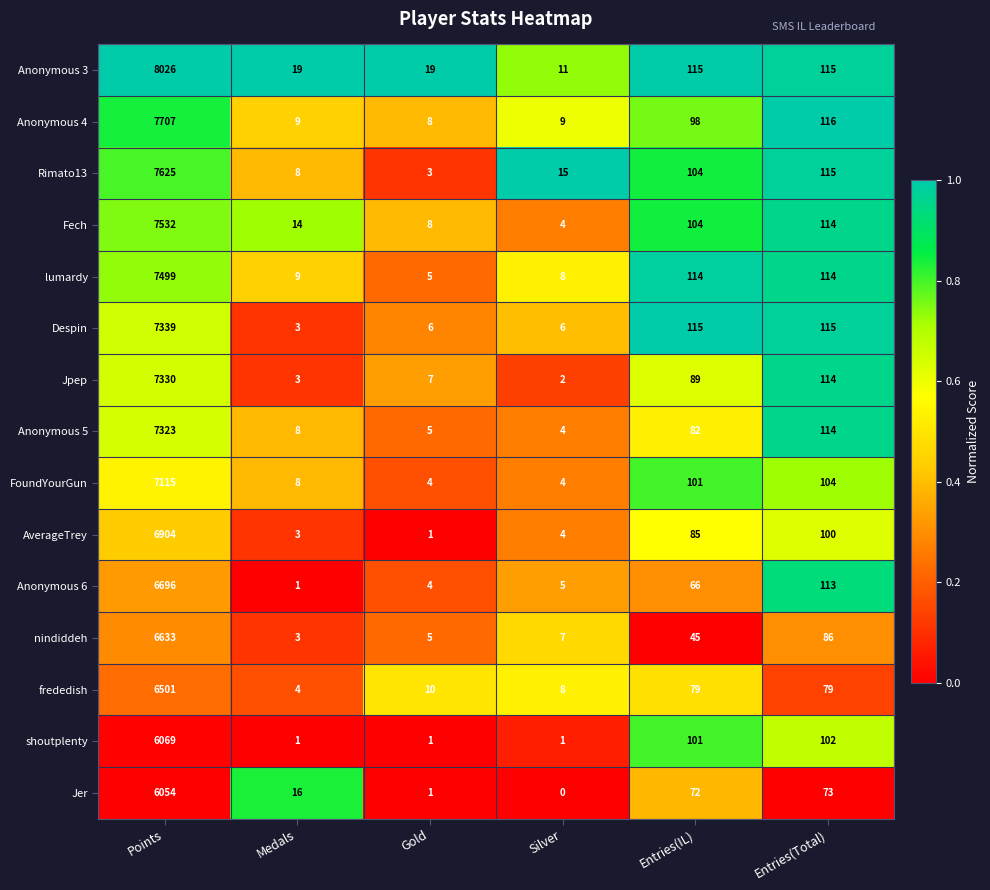

List the series in order of their peak value, lowest first.

Jer, shoutplenty, frededish, nindiddeh, Anonymous 6, AverageTrey, FoundYourGun, Anonymous 5, Jpep, Despin, lumardy, Fech, Rimato13, Anonymous 4, Anonymous 3